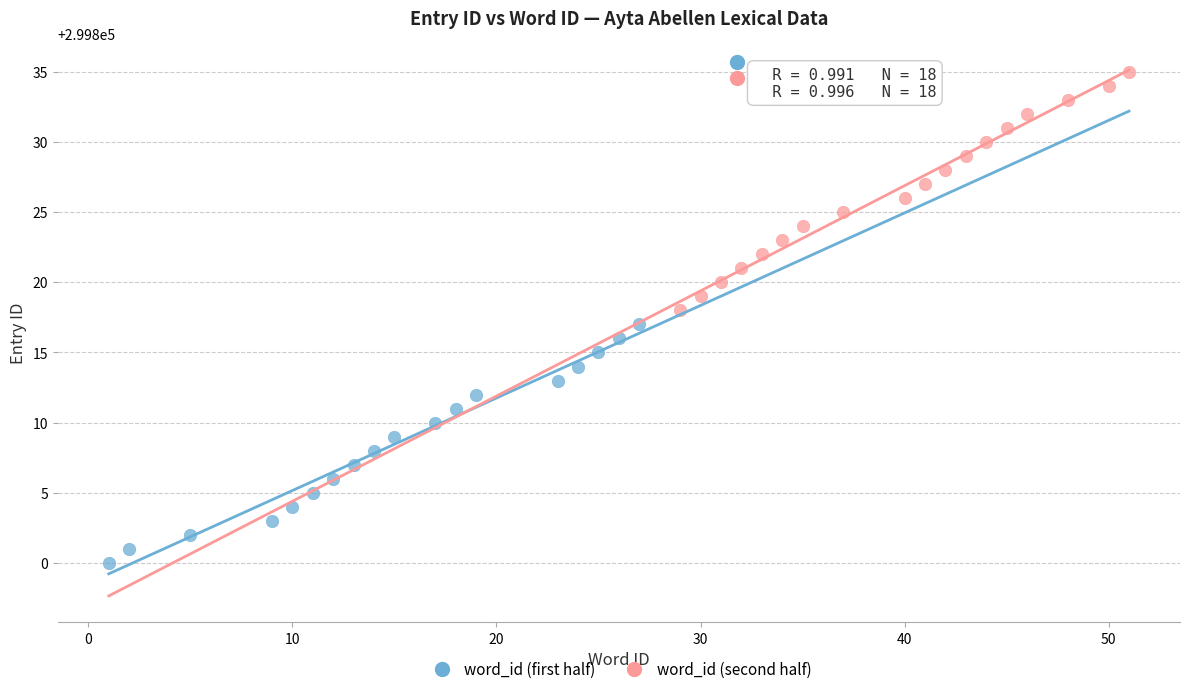

Which series reaches the maximum Y coordinate?

word_id (second half)